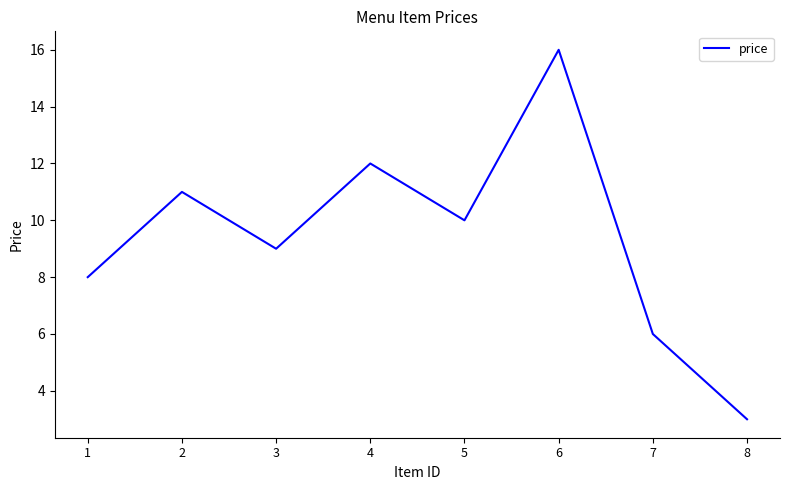

What is the difference between the maximum and minimum values?

13